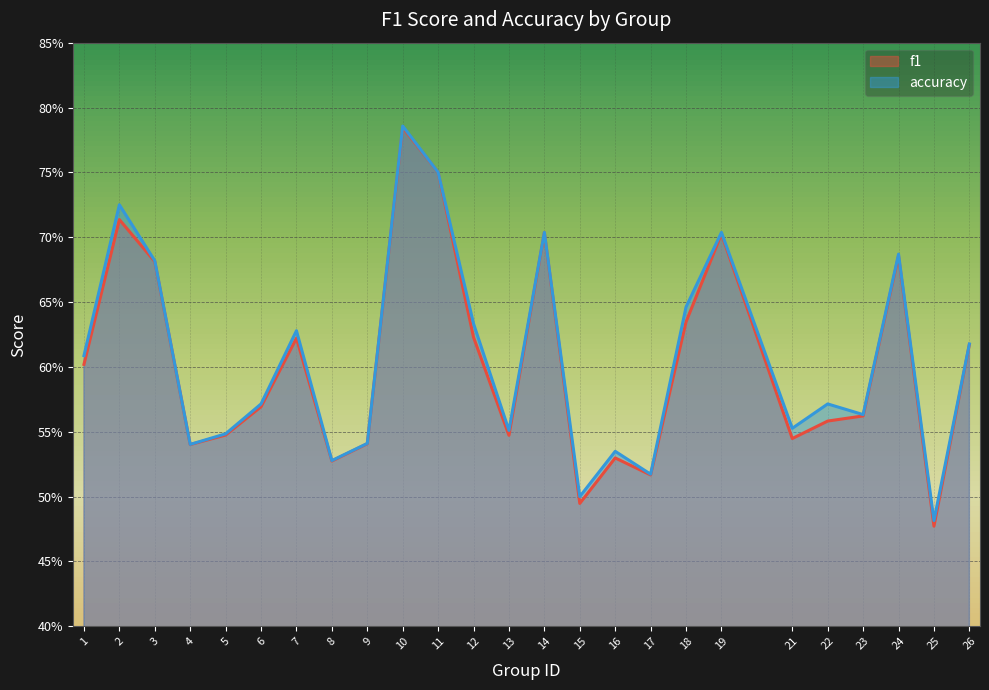

What is the sum of all accuracy values?

15.2